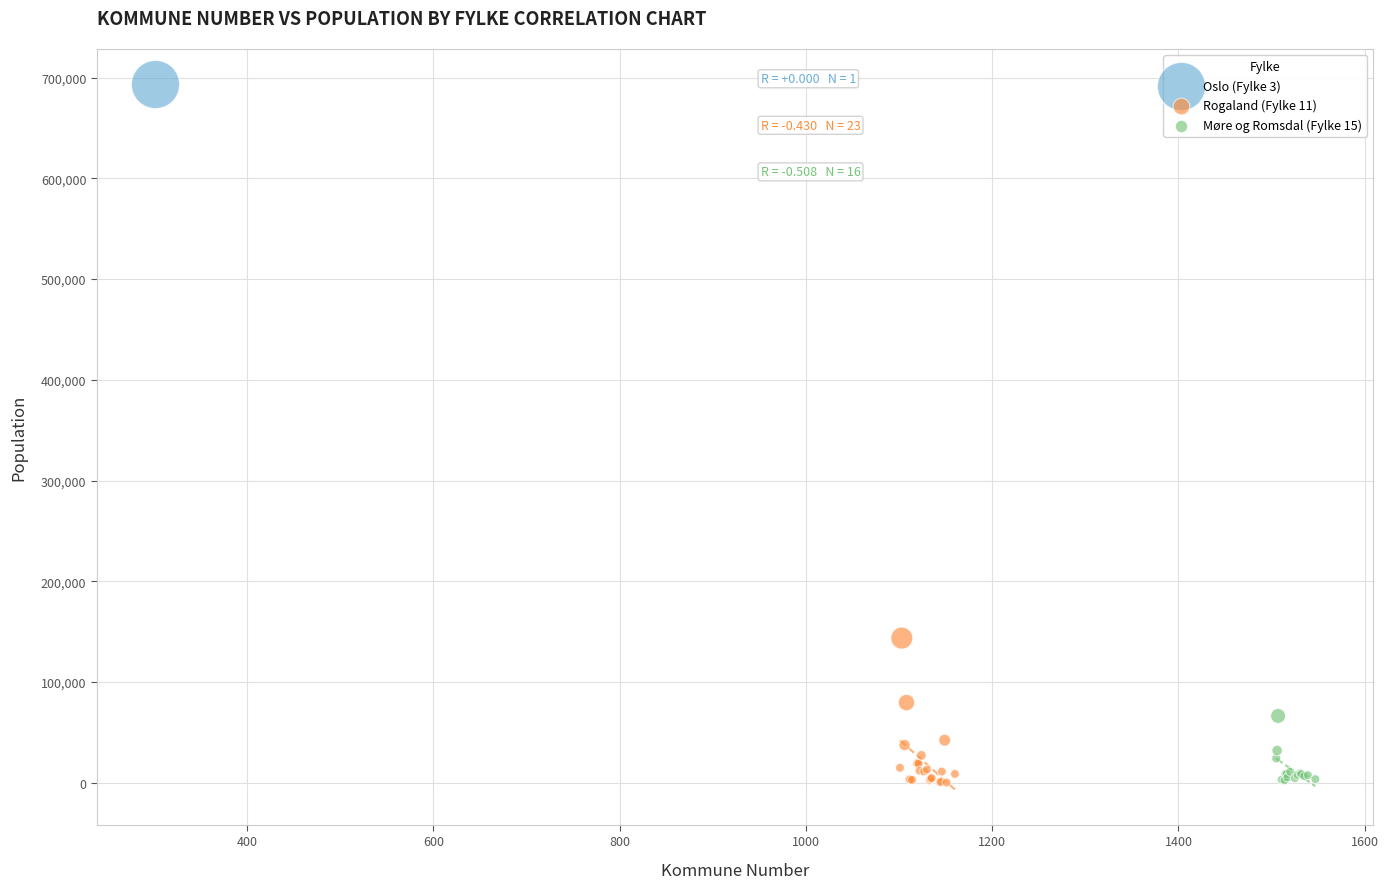

Which series reaches the maximum Y coordinate?

Oslo (Fylke 3)